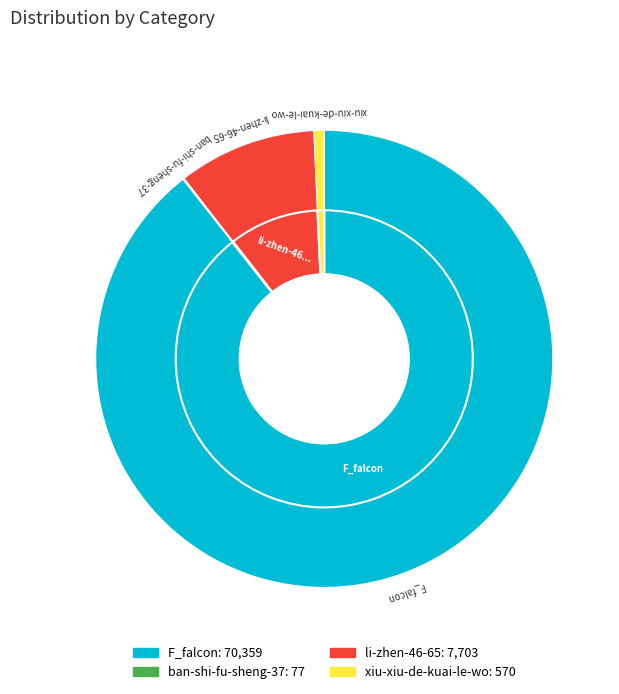

Is there a majority slice in this chart?

Yes